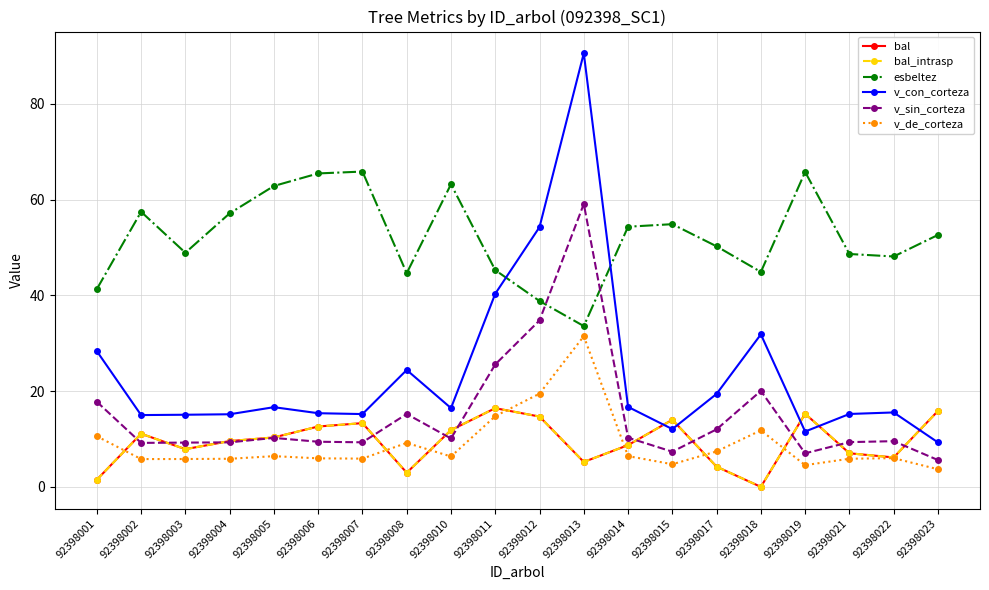

Reading left to right, transcribe all the data shown in this chart.

bal: 92398001=1.5	92398002=11.1	92398003=7.9	92398004=9.6	92398005=10.3	92398006=12.6	92398007=13.3	92398008=3.0	92398010=11.9	92398011=16.4	92398012=14.7	92398013=5.2	92398014=8.7	92398015=14.0	92398017=4.2	92398018=0.0	92398019=15.3	92398021=7.0	92398022=6.2	92398023=15.9
bal_intrasp: 92398001=1.5	92398002=11.1	92398003=7.9	92398004=9.6	92398005=10.3	92398006=12.6	92398007=13.3	92398008=3.0	92398010=11.9	92398011=16.4	92398012=14.7	92398013=5.2	92398014=8.7	92398015=14.0	92398017=4.2	92398018=0.0	92398019=15.3	92398021=7.0	92398022=6.2	92398023=15.9
esbeltez: 92398001=41.3	92398002=57.5	92398003=48.9	92398004=57.1	92398005=62.9	92398006=65.5	92398007=65.9	92398008=44.6	92398010=63.2	92398011=45.3	92398012=38.8	92398013=33.6	92398014=54.4	92398015=54.9	92398017=50.2	92398018=44.9	92398019=65.8	92398021=48.6	92398022=48.1	92398023=52.6
v_con_corteza: 92398001=28.4	92398002=15.0	92398003=15.1	92398004=15.2	92398005=16.6	92398006=15.4	92398007=15.2	92398008=24.4	92398010=16.5	92398011=40.4	92398012=54.3	92398013=90.6	92398014=16.7	92398015=12.1	92398017=19.4	92398018=31.9	92398019=11.6	92398021=15.2	92398022=15.6	92398023=9.3
v_sin_corteza: 92398001=17.8	92398002=9.2	92398003=9.2	92398004=9.3	92398005=10.2	92398006=9.4	92398007=9.3	92398008=15.2	92398010=10.1	92398011=25.6	92398012=34.8	92398013=59.1	92398014=10.3	92398015=7.3	92398017=12.0	92398018=20.1	92398019=7.0	92398021=9.3	92398022=9.6	92398023=5.6
v_de_corteza: 92398001=10.6	92398002=5.8	92398003=5.8	92398004=5.9	92398005=6.4	92398006=6.0	92398007=5.9	92398008=9.2	92398010=6.3	92398011=14.8	92398012=19.5	92398013=31.5	92398014=6.4	92398015=4.7	92398017=7.4	92398018=11.8	92398019=4.5	92398021=5.9	92398022=6.0	92398023=3.7